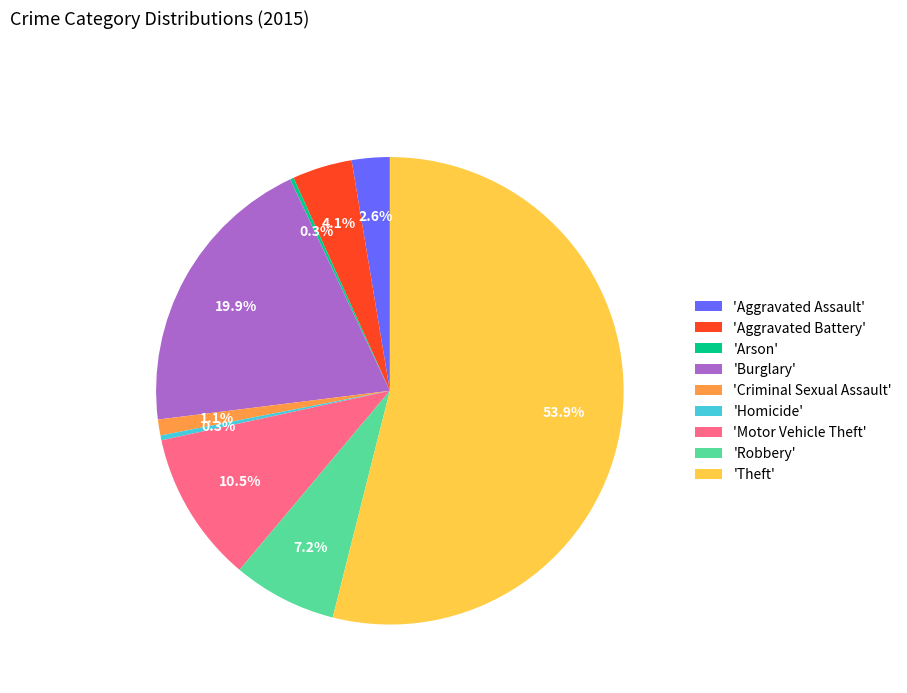

Which slice is the largest?

'Theft'